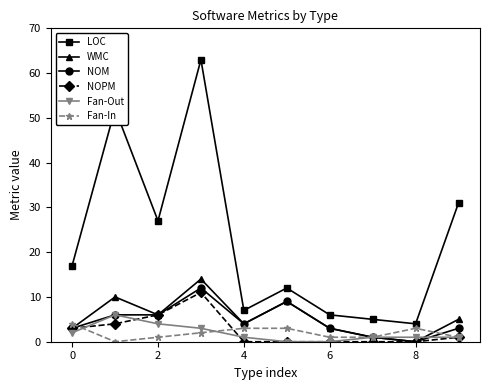

Which series has the widest spread of values?

LOC